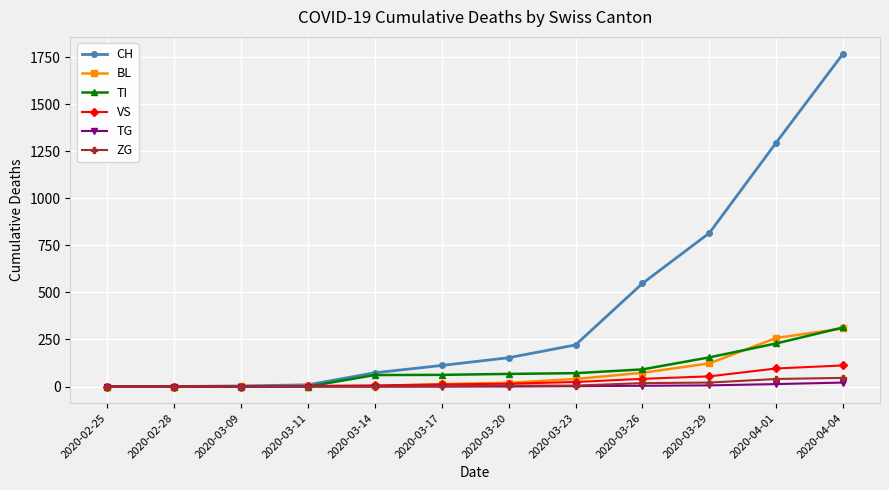

Which series has the largest total across all categories?

CH